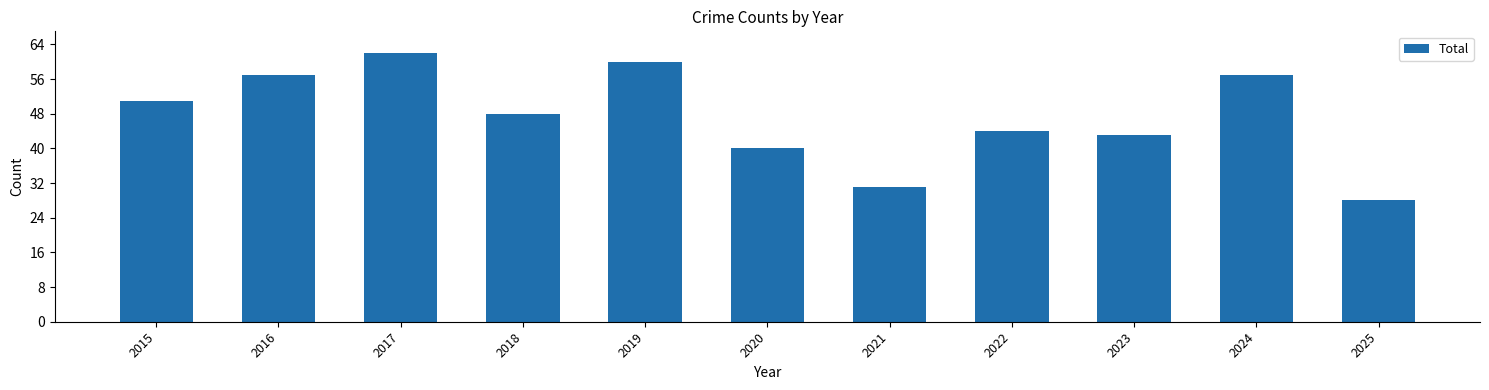

Reading left to right, transcribe all the data shown in this chart.

2015=51	2016=57	2017=62	2018=48	2019=60	2020=40	2021=31	2022=44	2023=43	2024=57	2025=28